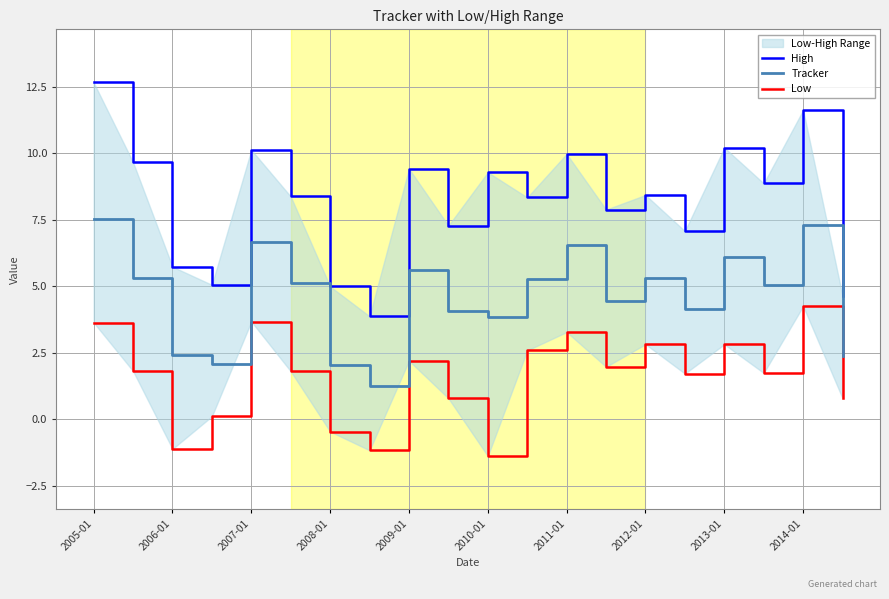

Is it true that Low equals 2.6 at 11?

True